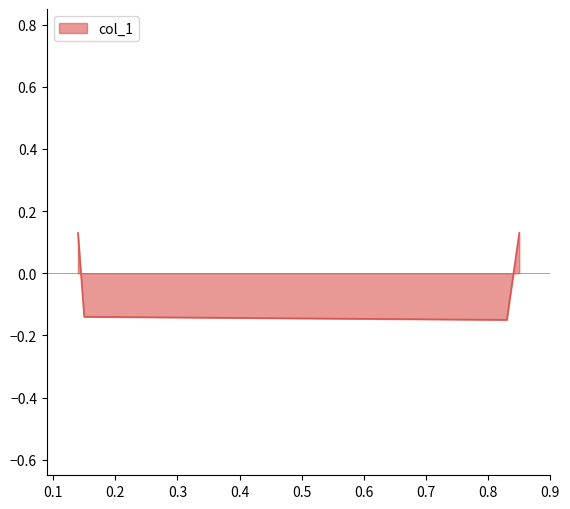

What is the difference between the second highest and second lowest values?

0.3